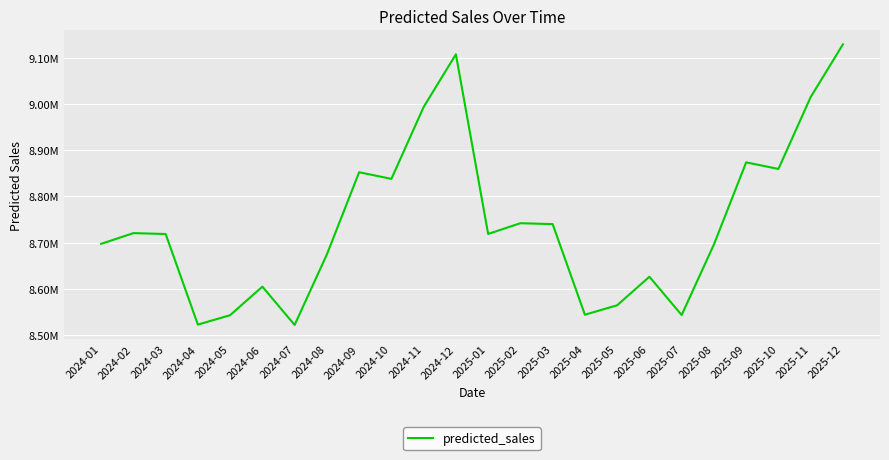

At which label is the value closest to 8825235?

2024-10